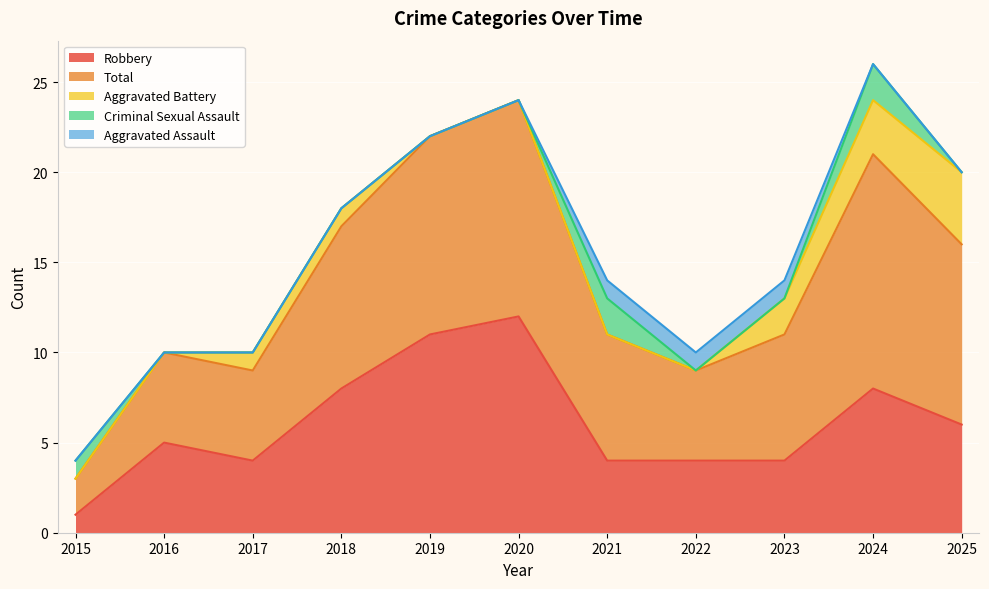

What is the difference between the maximum and second lowest values in the Aggravated Assault series?

1